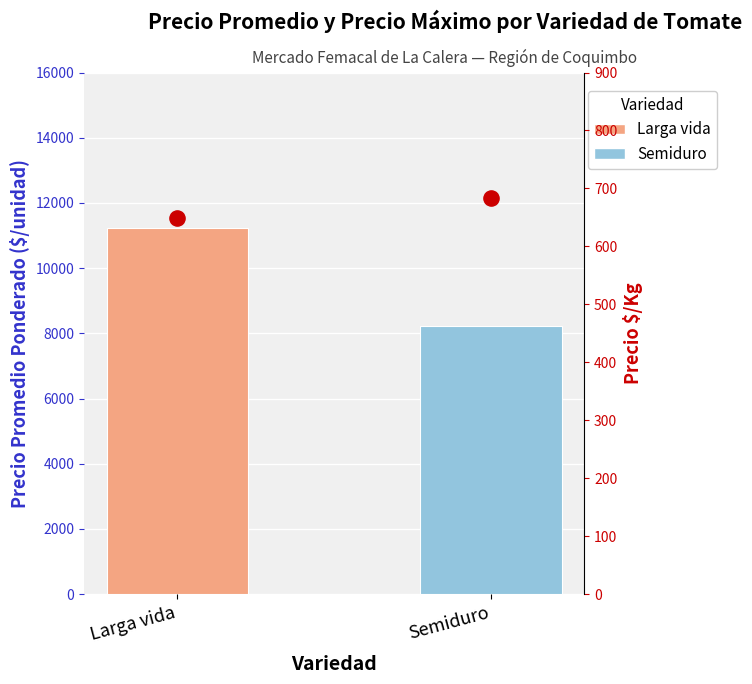

Which series has the largest total across all categories?

Precio promedio ponderado